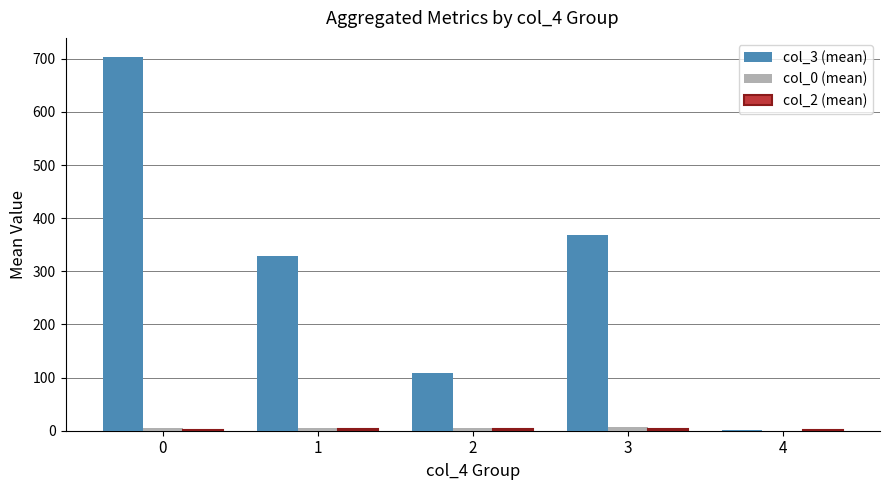

What is the greatest value displayed?

704.0